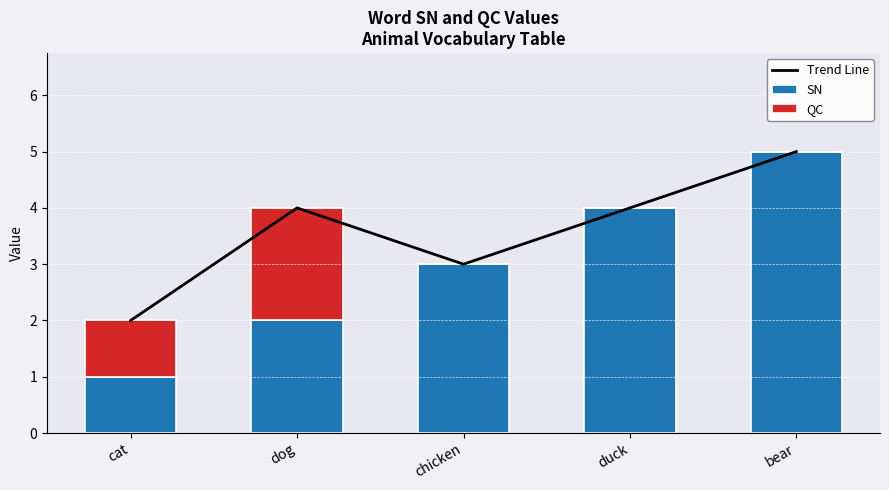

List the series in order of their peak value, lowest first.

QC, Trend Line, SN